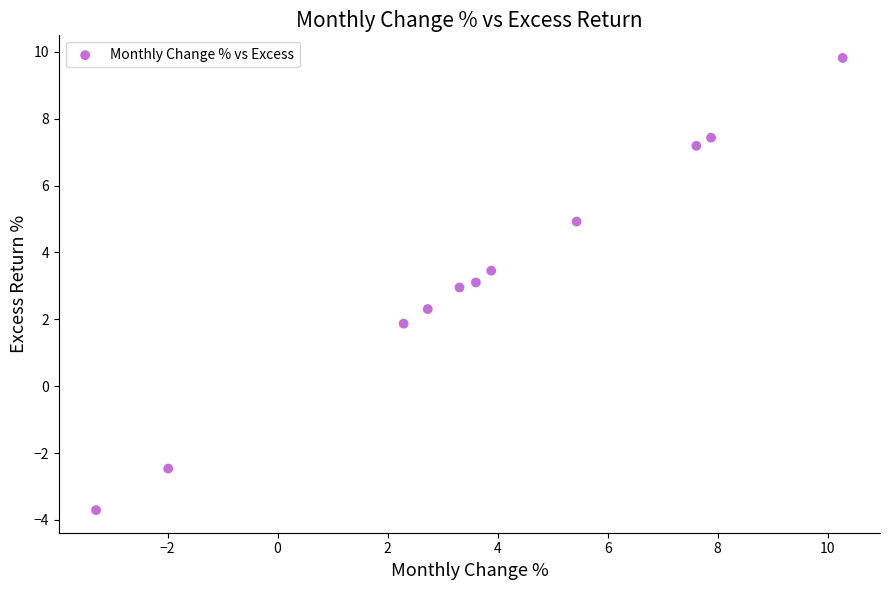

What is the average X value?

3.8